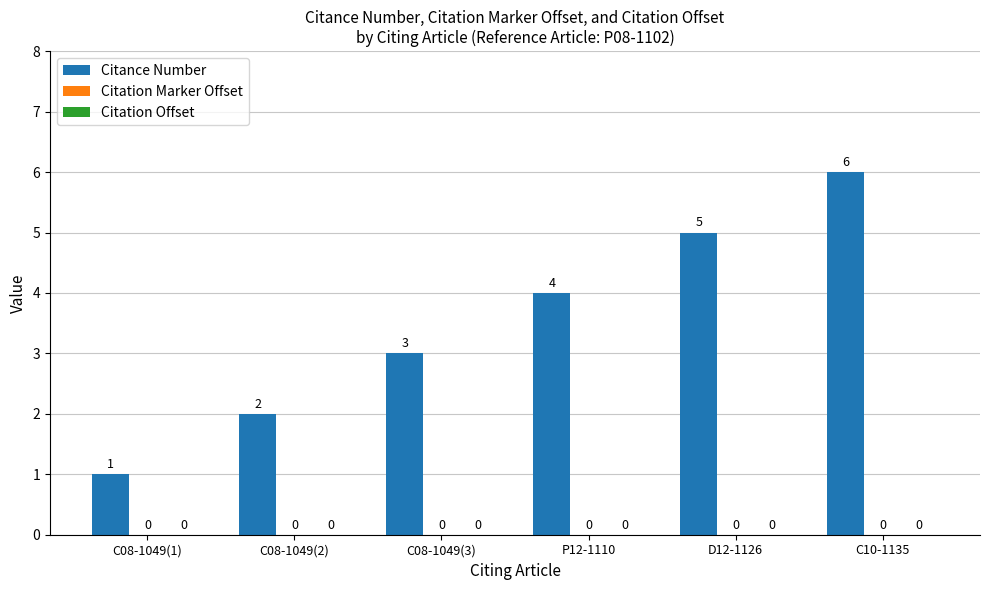

Are the bars horizontal?

No